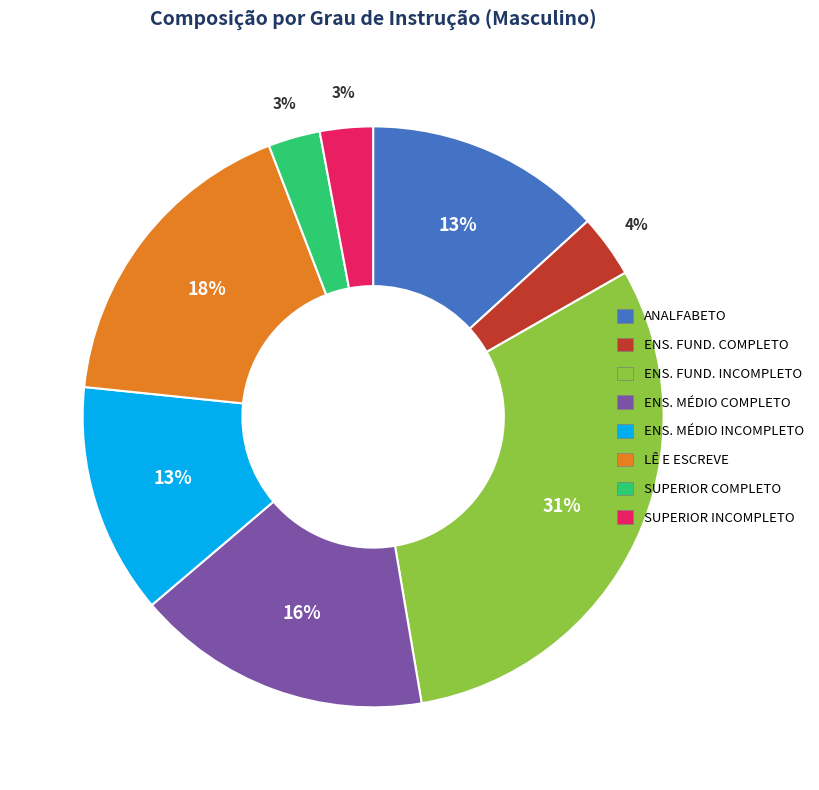

To the nearest percent, what is the difference between the largest and smallest slice percentages?

28%